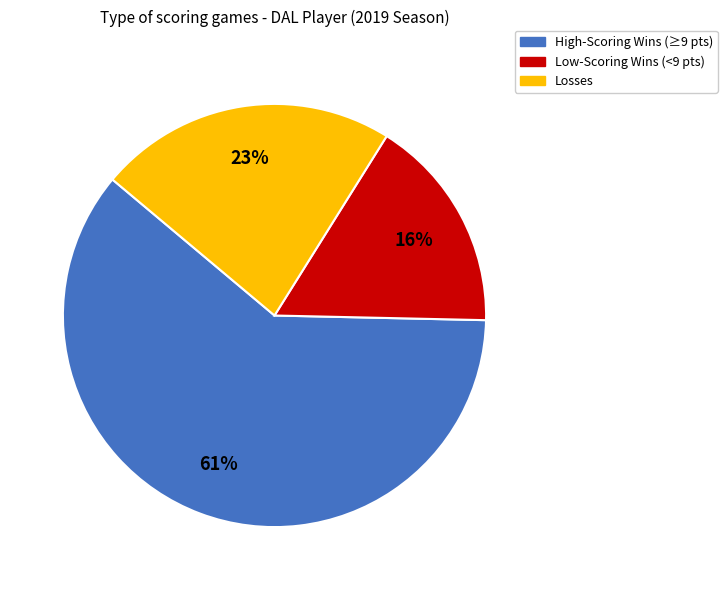

Is there any slice that represents more than half of the pie?

Yes